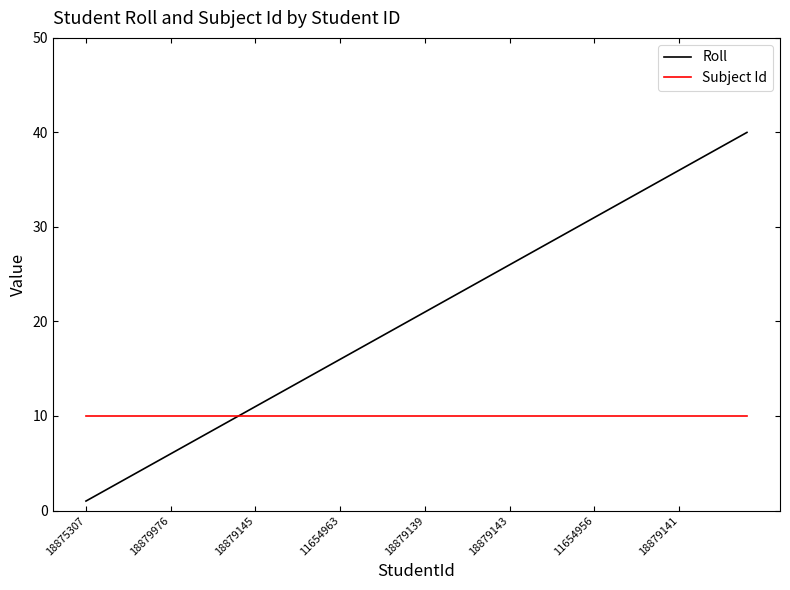

Which series has the largest range (max minus min)?

Roll